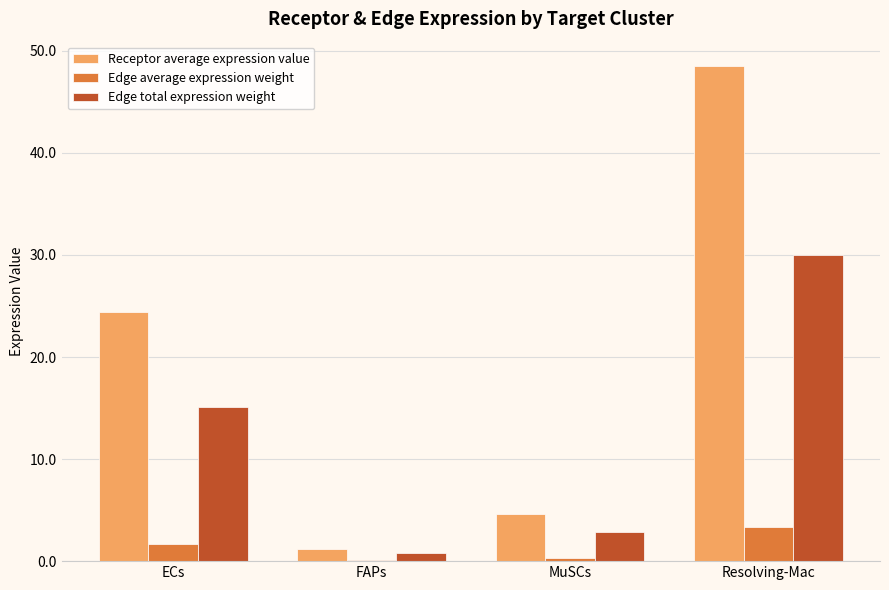

What is the approximate value of Edge total expression weight at FAPs?

0.8